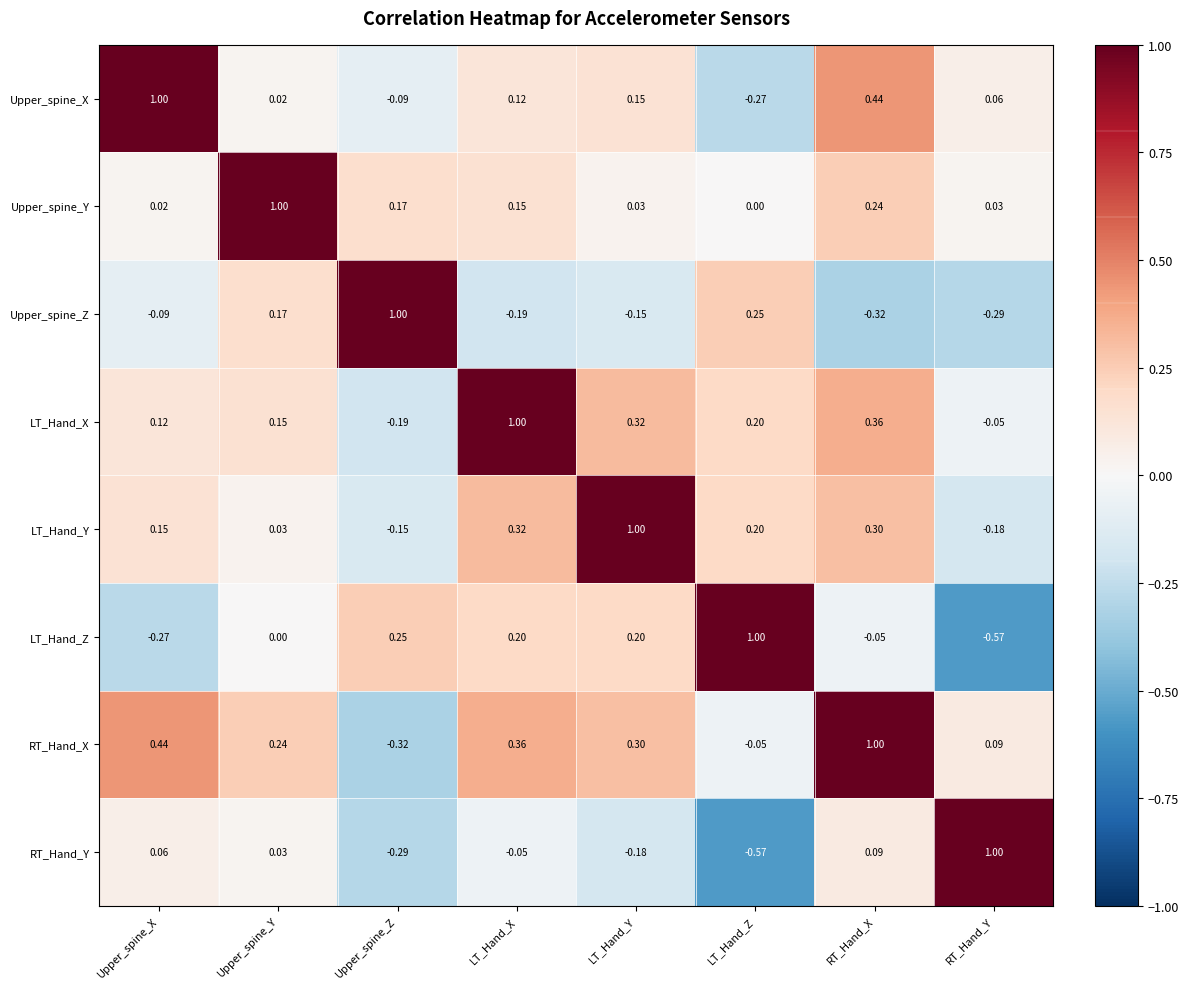

At which label does Upper_spine_Y reach its minimum?

LT_Hand_Z